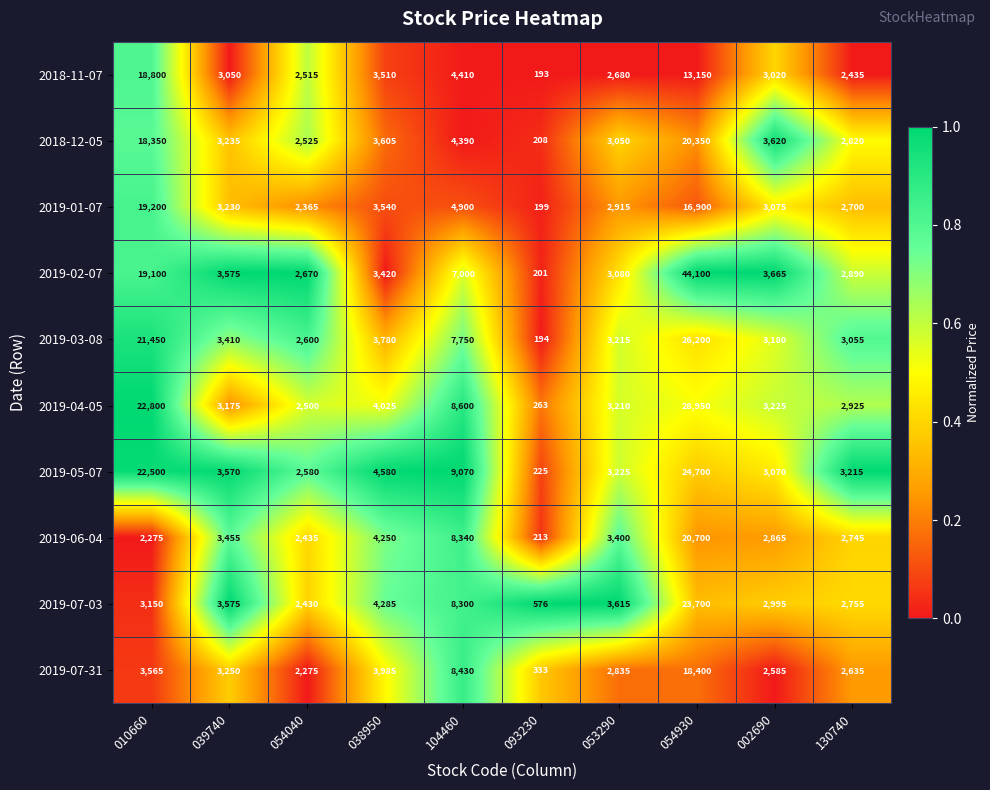

Which series has the largest total across all categories?

2019-02-07